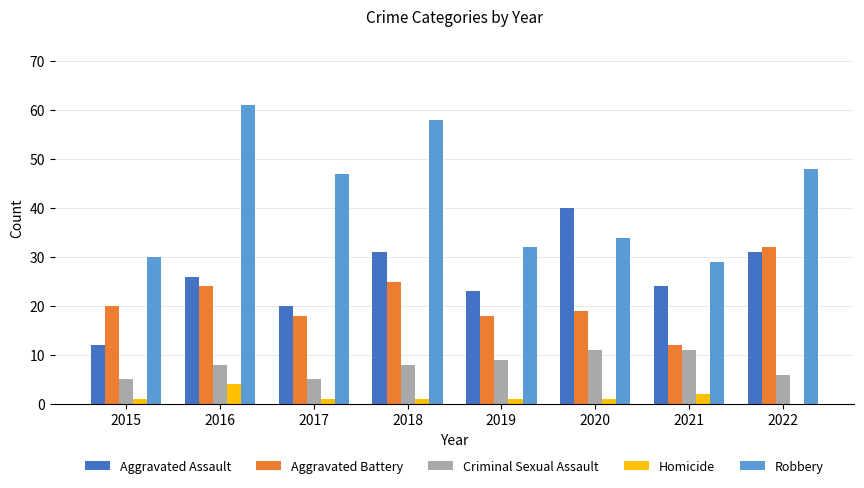

How many values in Homicide are above zero?

7